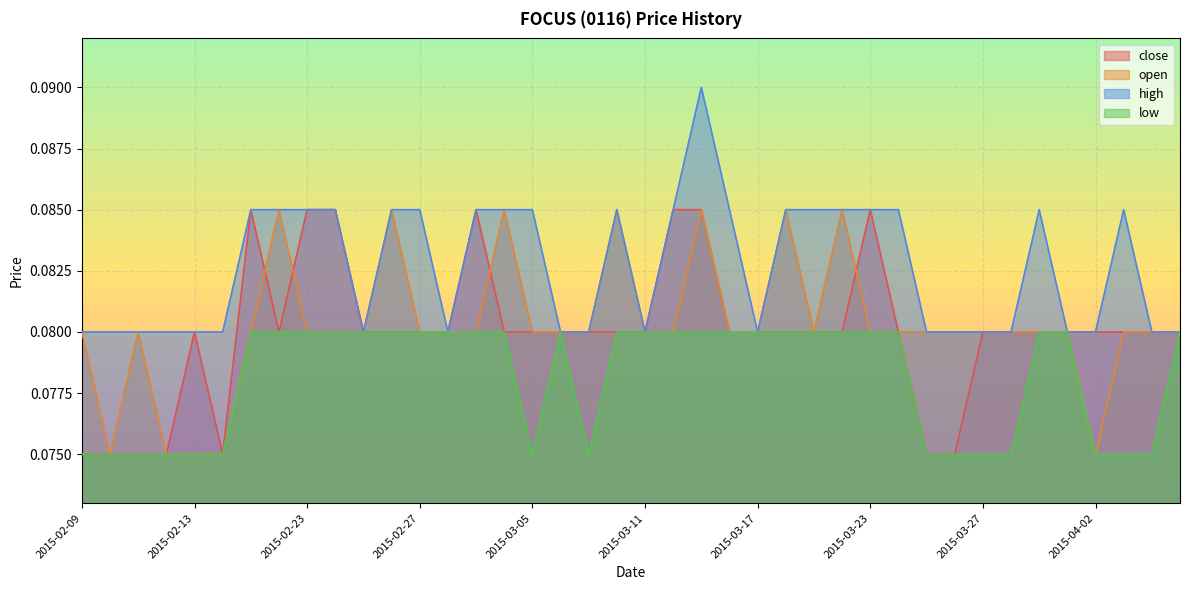

What position from the left is 2015-03-02?

14